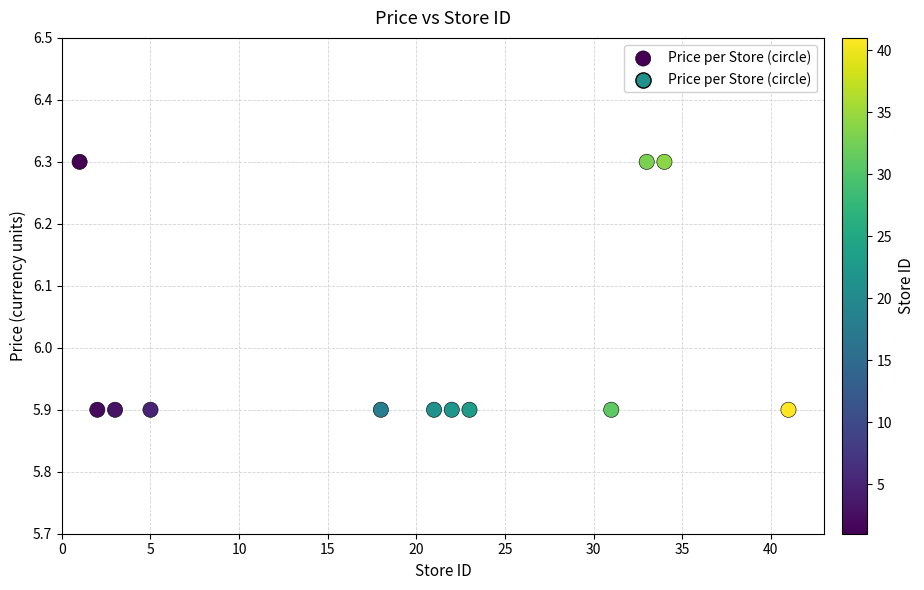

What is the range of Y values (max minus min)?

0.4